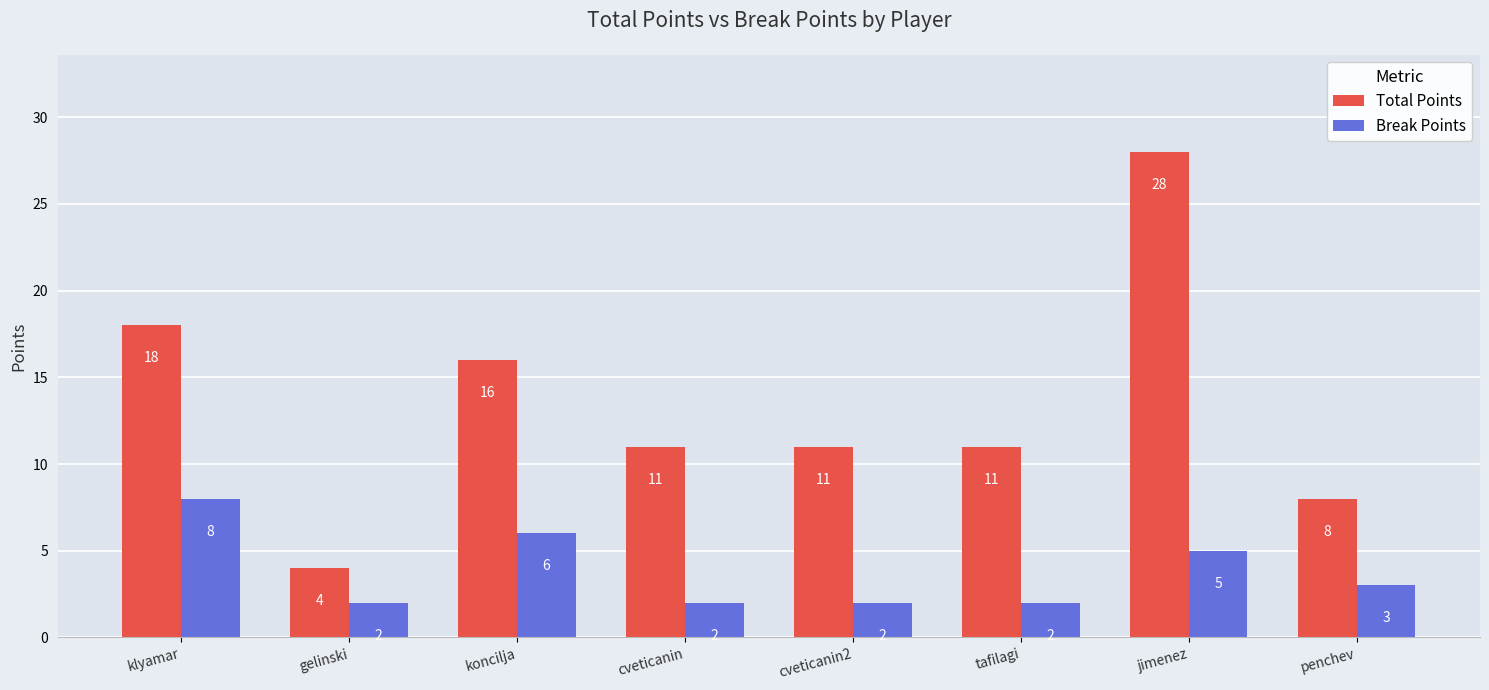

True or false: Total Points has a value of 12 at penchev.

False